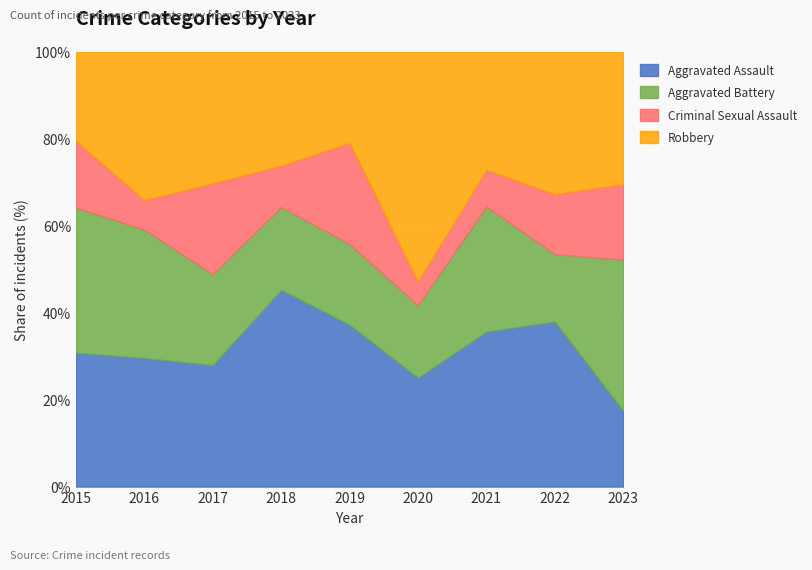

How many lines are shown in the chart?

4